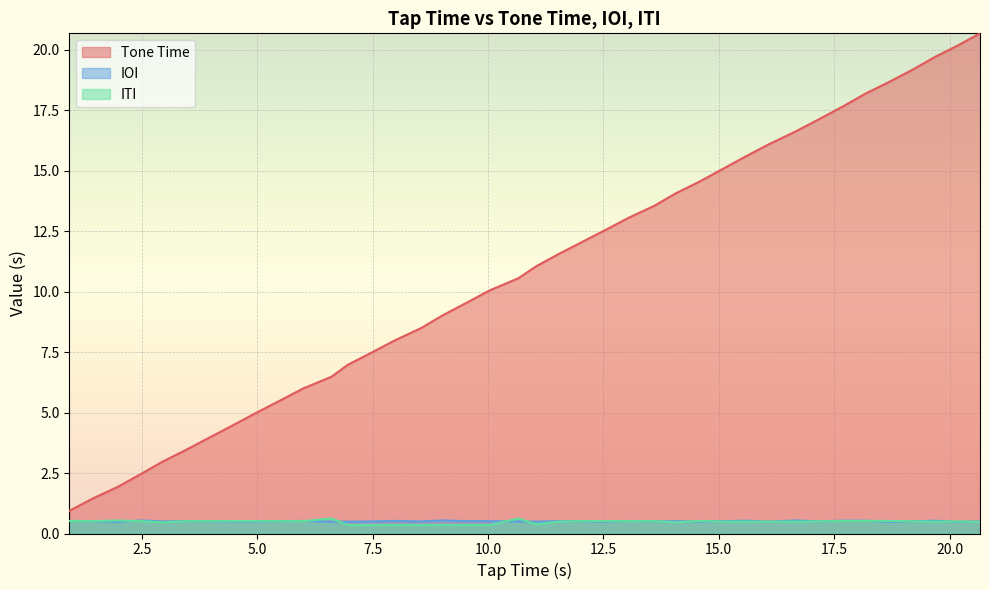

True or false: Tone Time and ITI intersect in this chart.

False